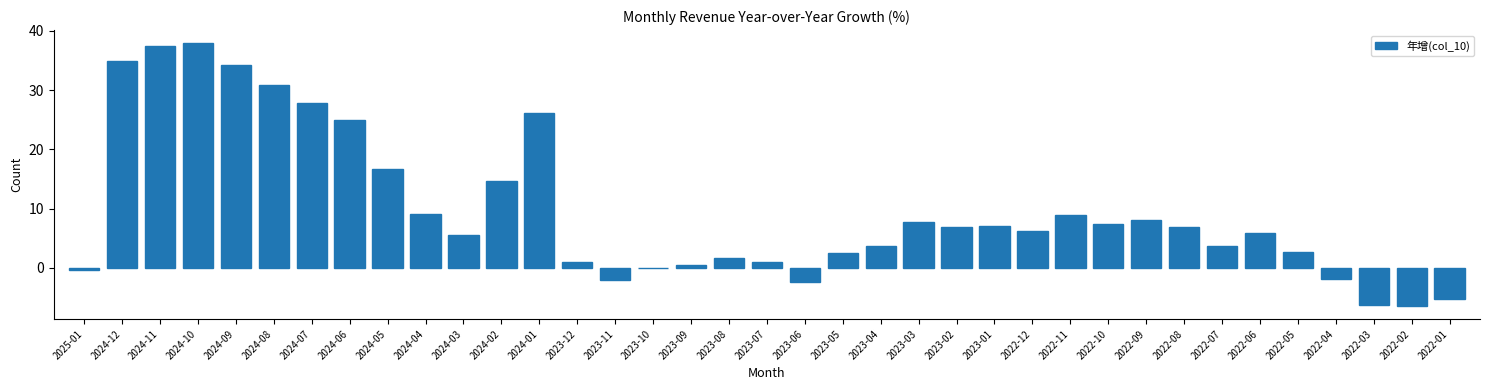

Is it true that the value at 2024-04 is 9.0?

True